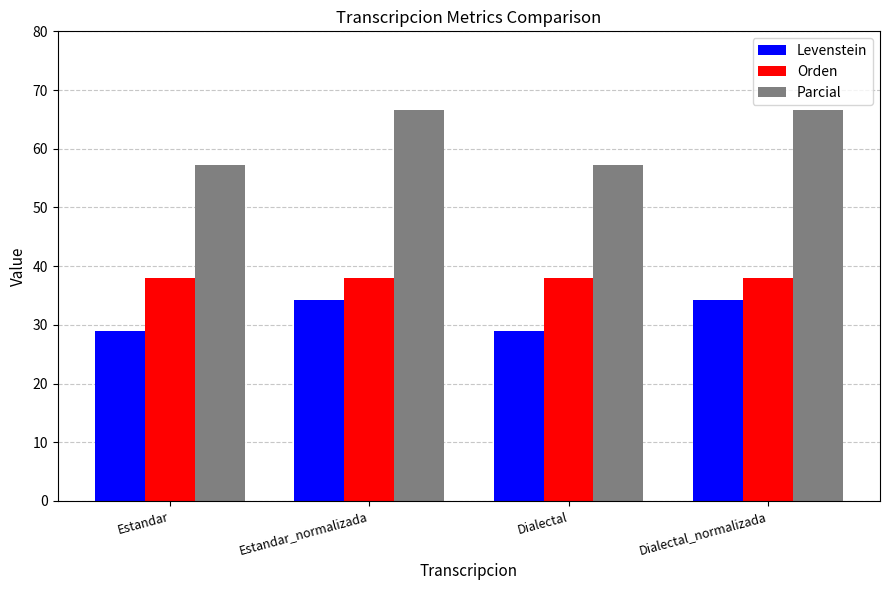

Does the chart contain any negative values?

No